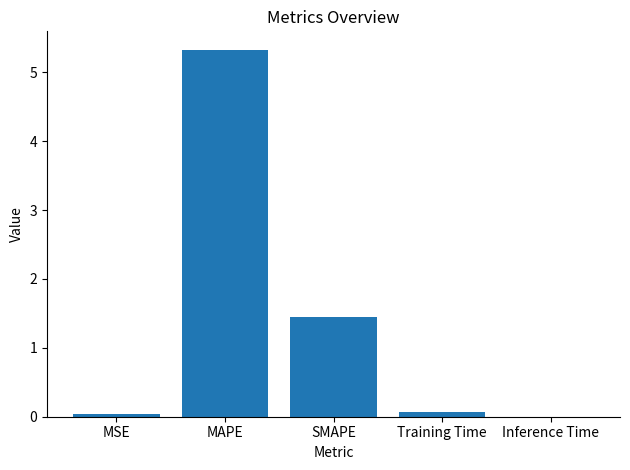

Between MAPE and MSE, which is larger?

MAPE